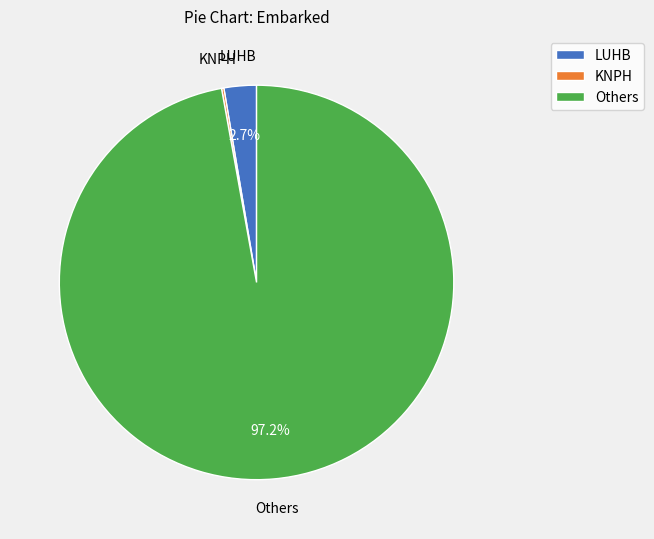

Which has a higher value, LUHB or Others?

Others